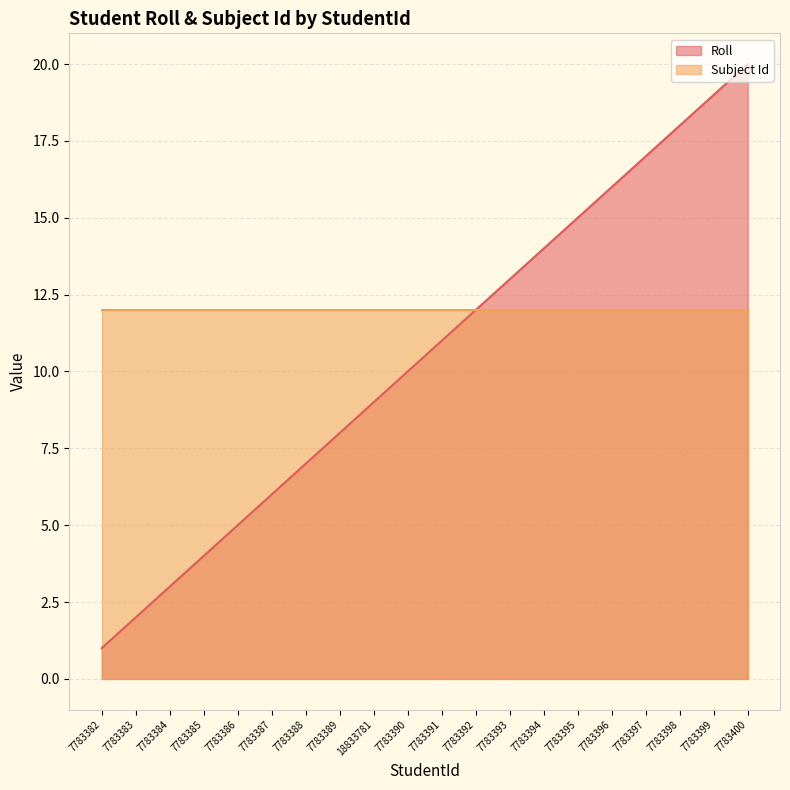

Which category has the highest value across all series?

7783400